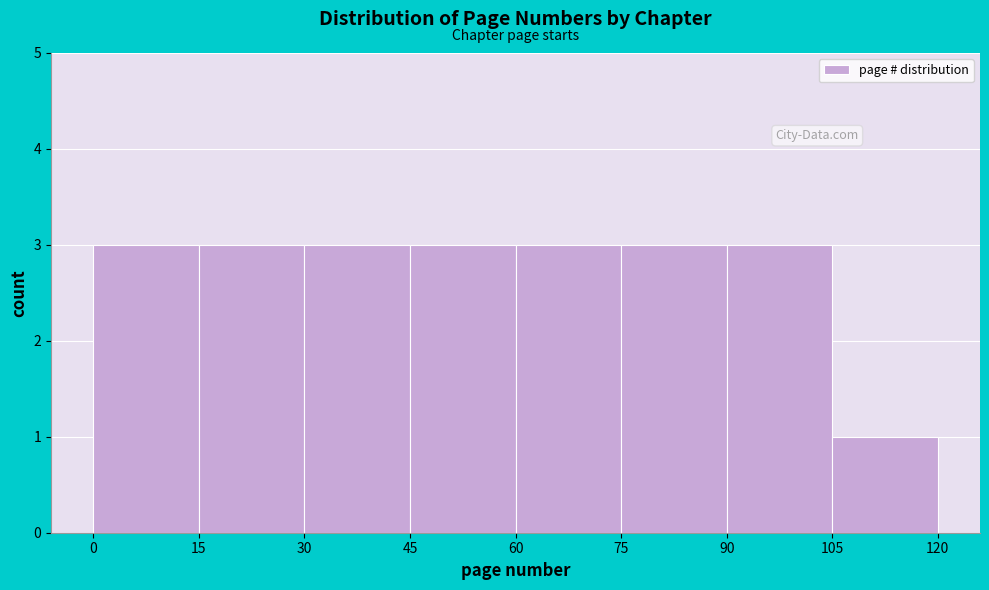

Reading left to right, list every bar in this chart as the range it spans on the x-axis followed by its height. The values are not printed on the chart, so give them approximately, as read against the axis.

0 to 15: 3
15 to 30: 3
30 to 45: 3
45 to 60: 3
60 to 75: 3
75 to 90: 3
90 to 105: 3
105 to 120: 1